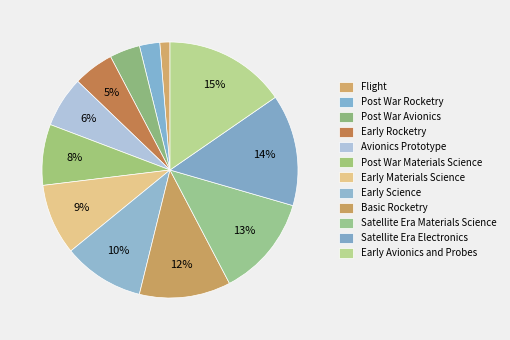

True or false: Early Science accounts for 10% of the total.

True